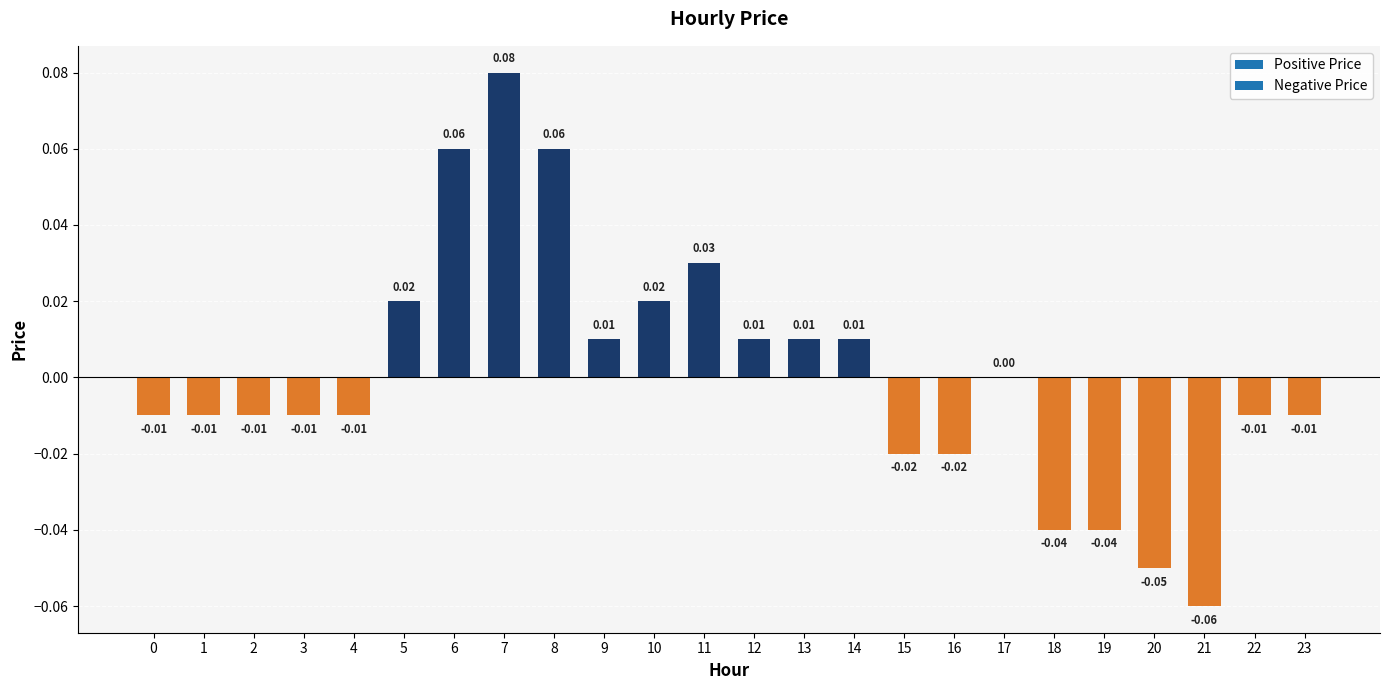

At which label does the data first exceed 0?

5